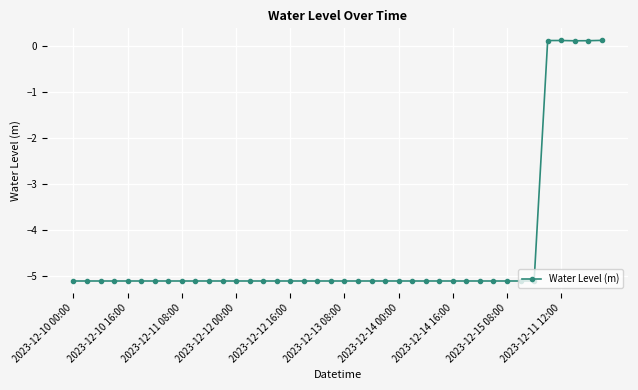

What is the sum of all values?

-177.9